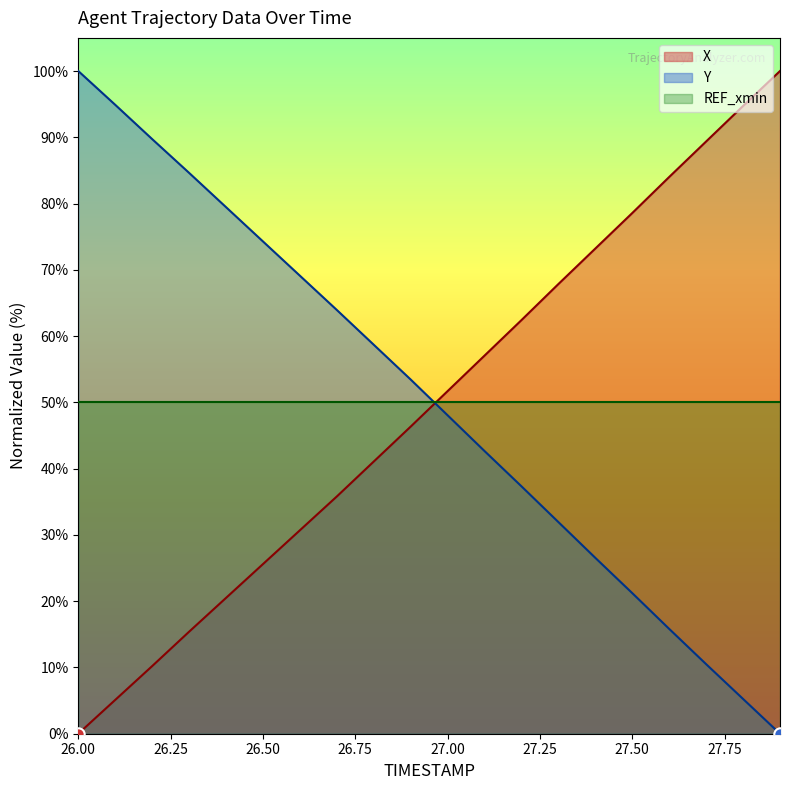

Which series has the largest total across all categories?

Y